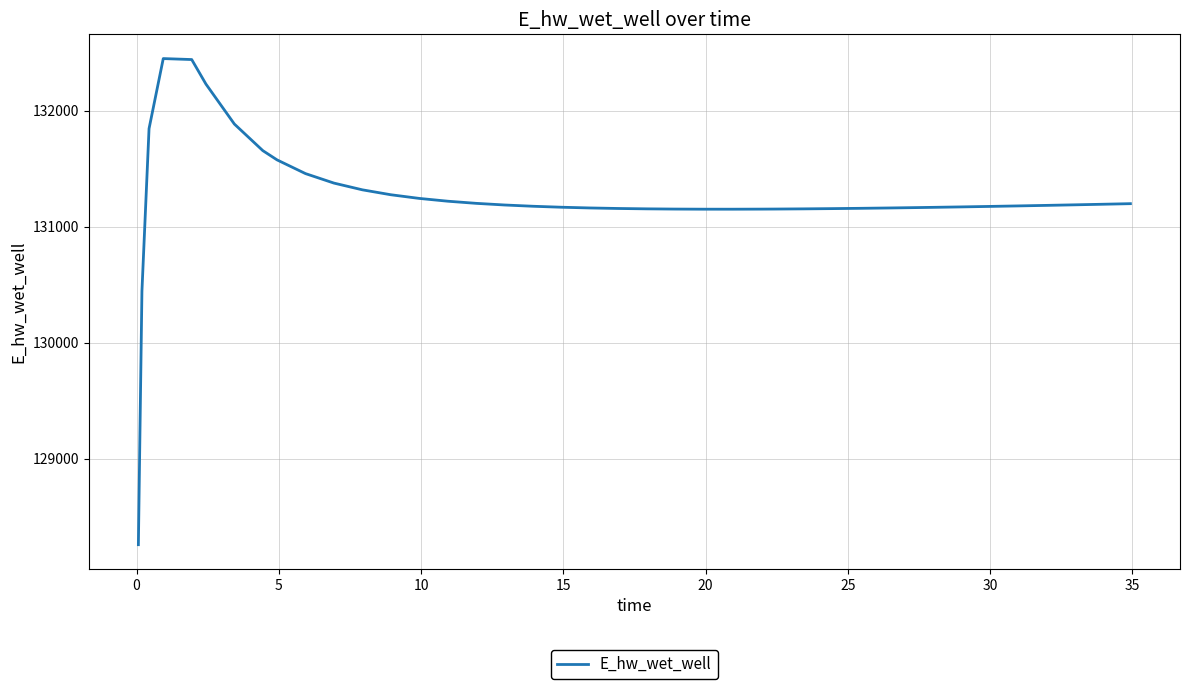

What is the difference between the maximum and minimum values?

4187.9